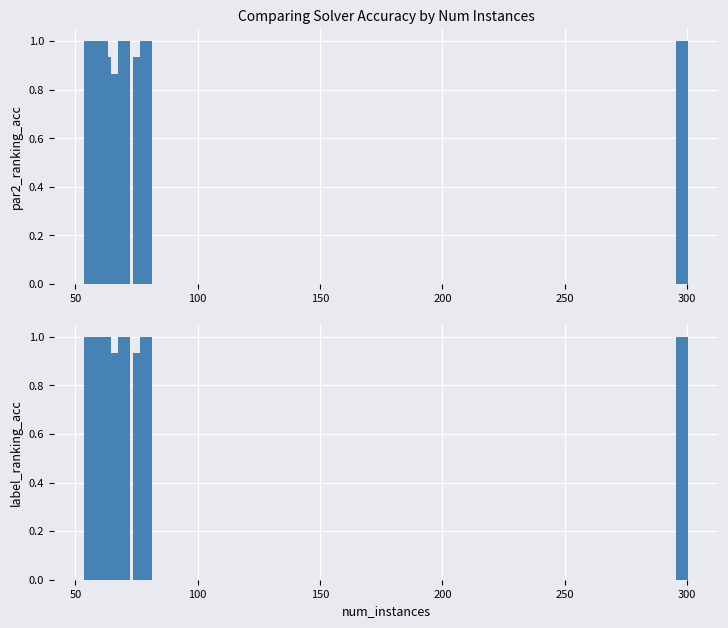

The label_ranking_acc series shows 1.3 at 150. True or false?

False